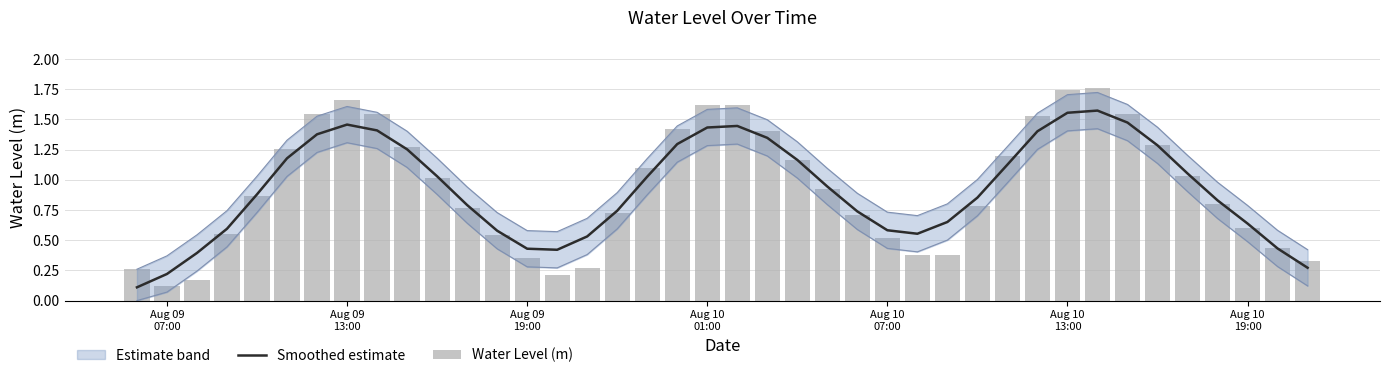

What is the difference between the maximum and minimum values in the Smoothed estimate series?

1.5